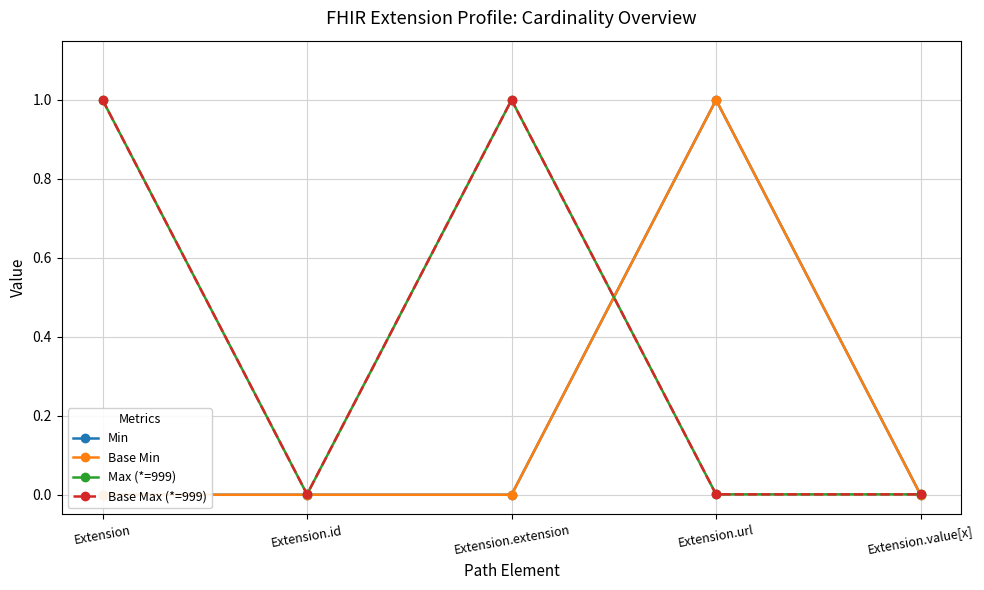

What is the total value across all series at Extension.extension?

2.0